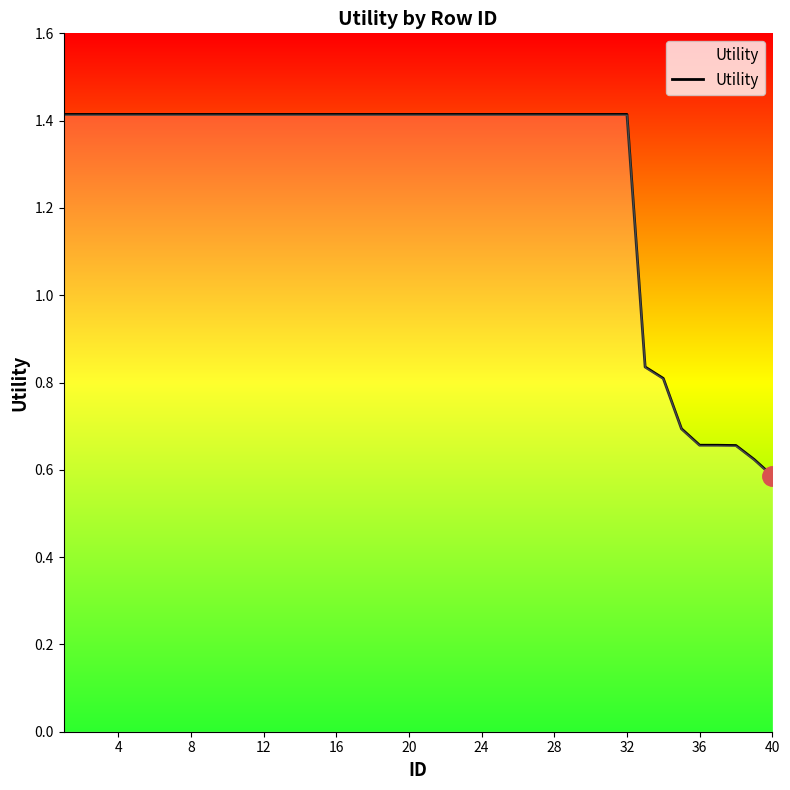

Is this an area chart (filled region under the line)?

Yes